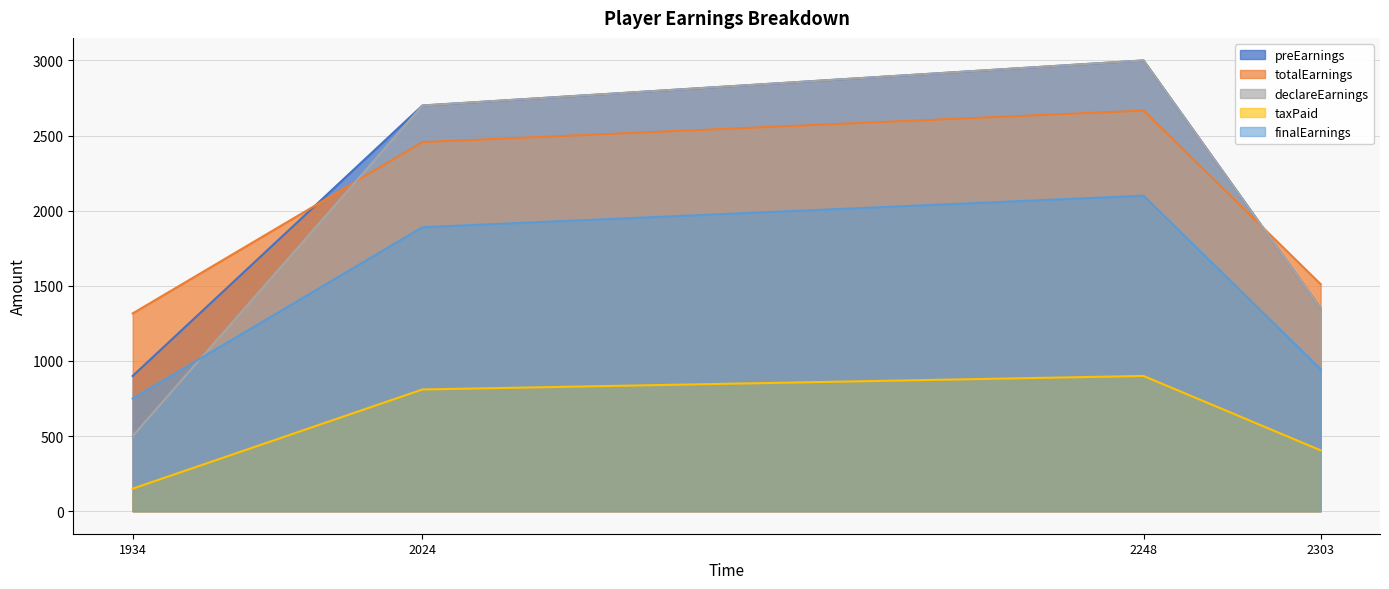

Is the value of finalEarnings at 2248 greater than the value of declareEarnings at 2248?

No